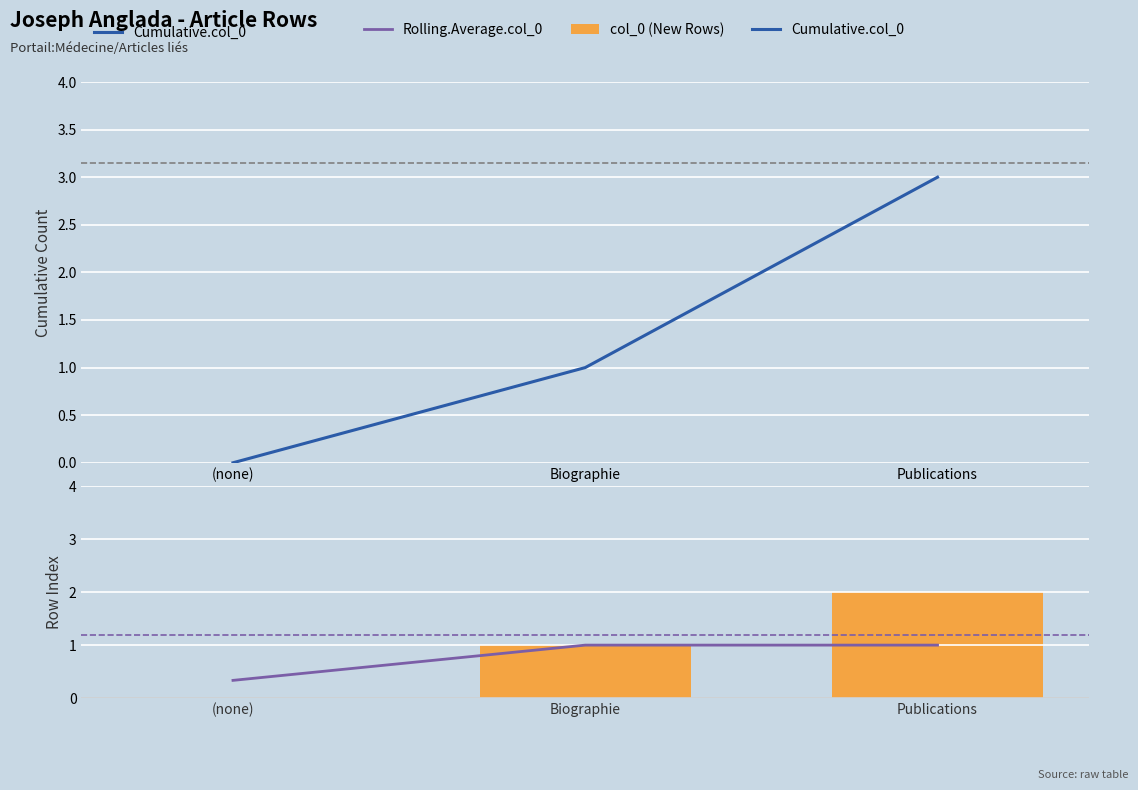

What is the label of the 3rd bar from the left?

Publications